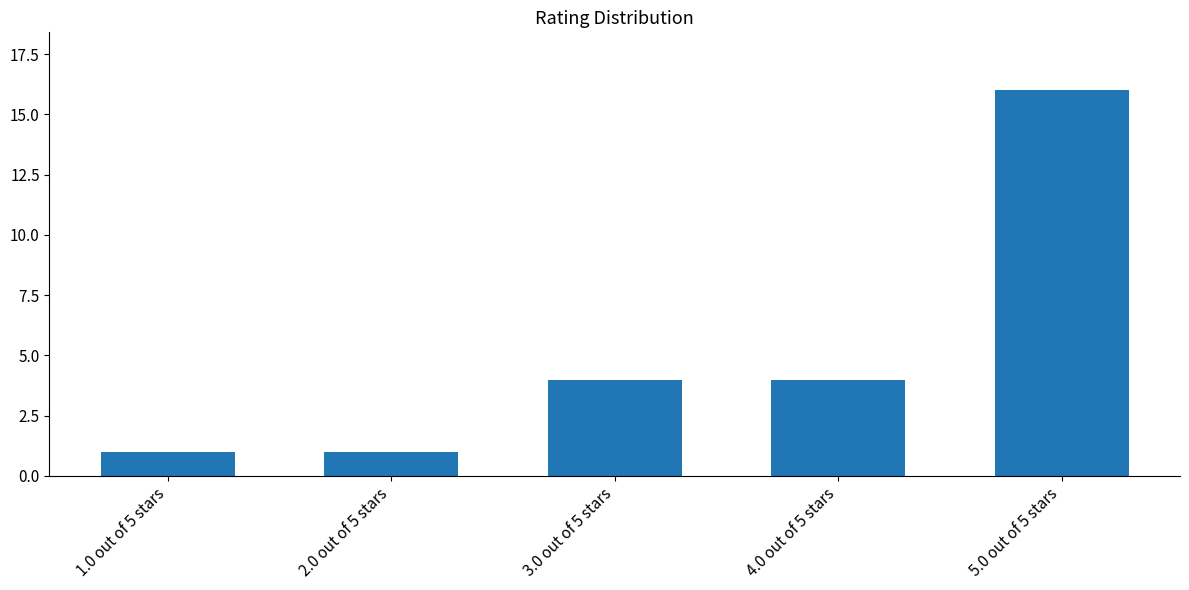

Which category has the highest value across all series?

5.0 out of 5 stars